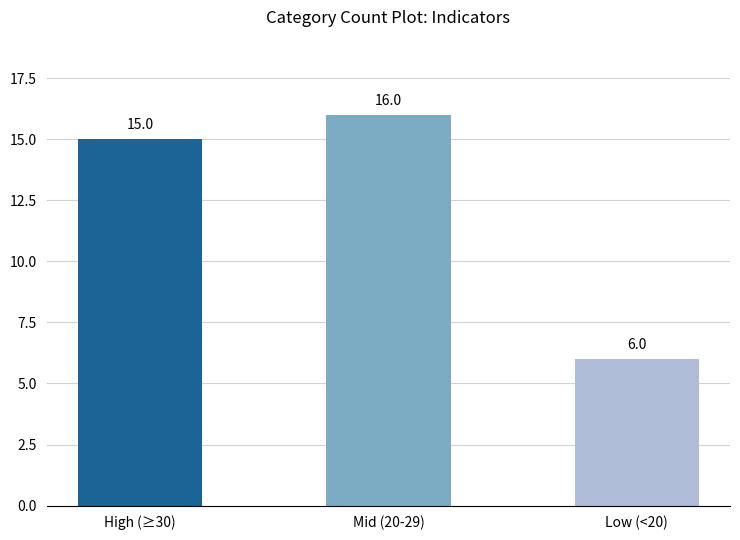

Does the chart contain stacked bars?

No